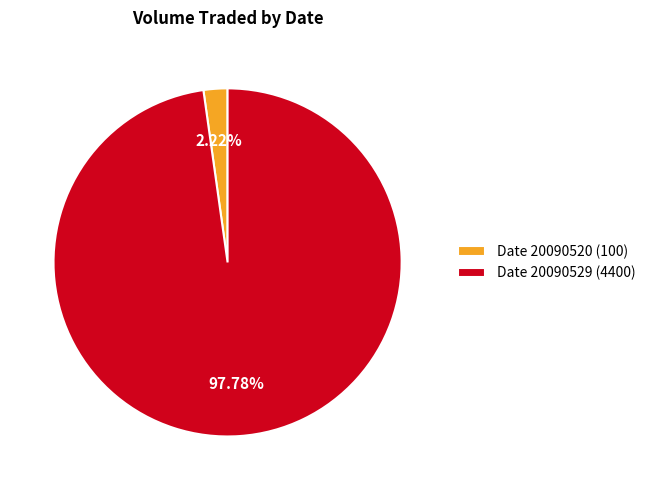

How many segments does this pie chart have?

2